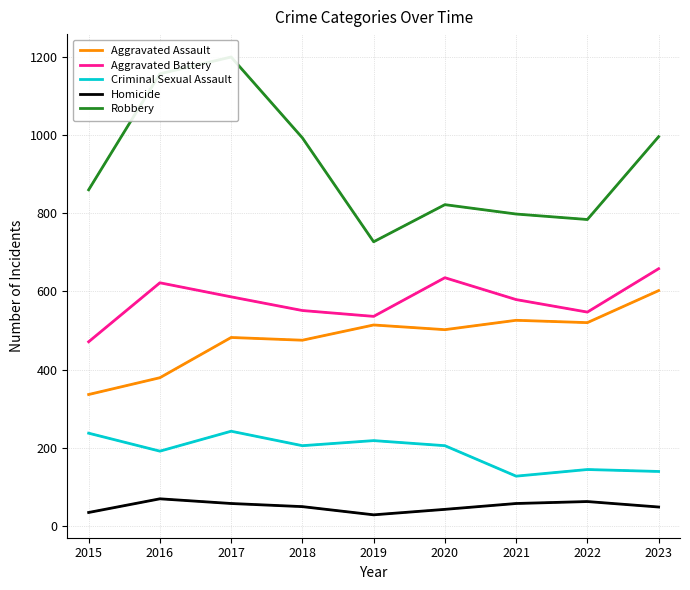

What is the value of the Criminal Sexual Assault point at the 7th from the left?

127